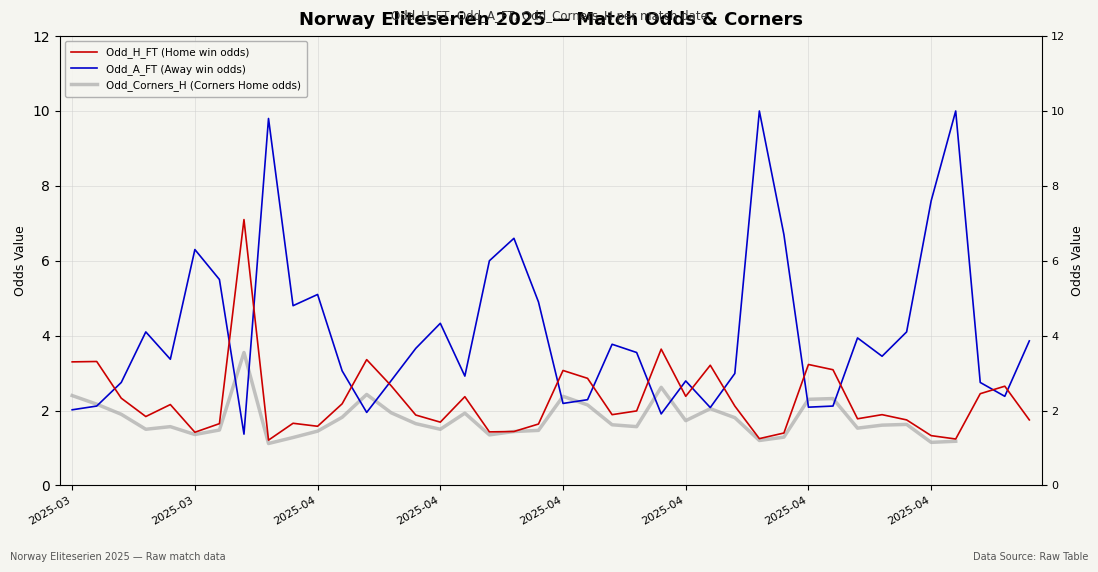

What are all the series names shown in the legend?

Odd_H_FT (Home win odds), Odd_A_FT (Away win odds), Odd_Corners_H (Corners Home odds)